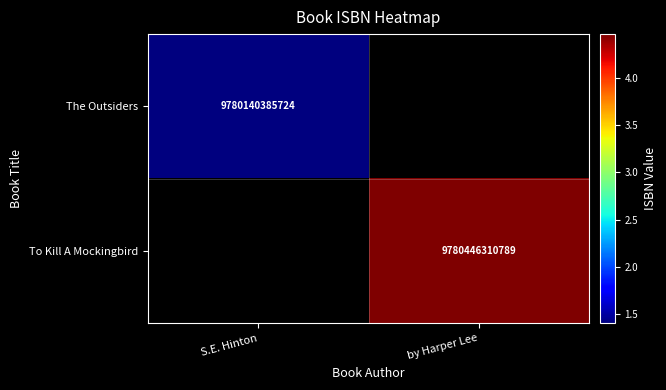

Is the value of To Kill A Mockingbird at by Harper Lee greater than the value of The Outsiders at S.E. Hinton?

Yes